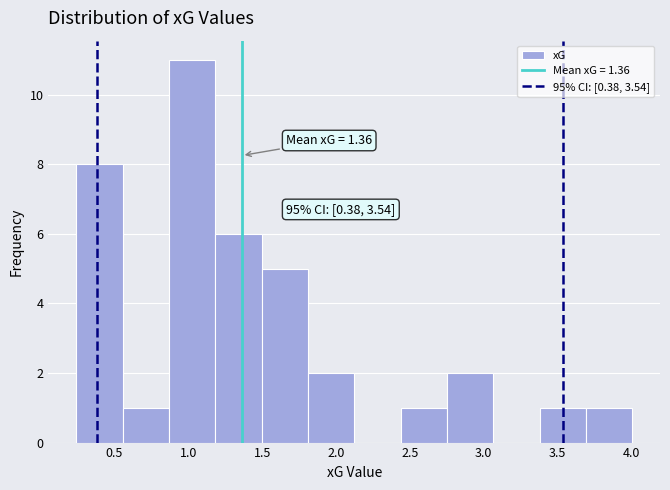

Which range on the x-axis has the tallest bar?

0.85 to 1.20